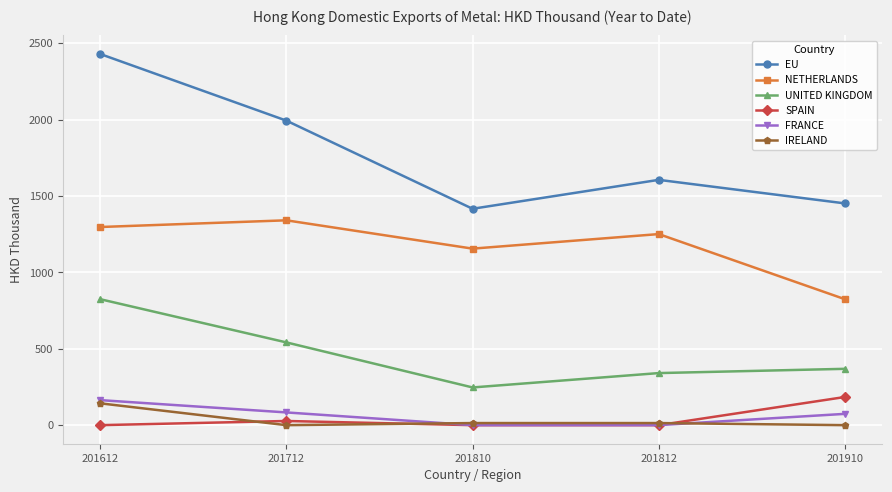

What is the spread (max minus min) of values at 201910?

1451.7